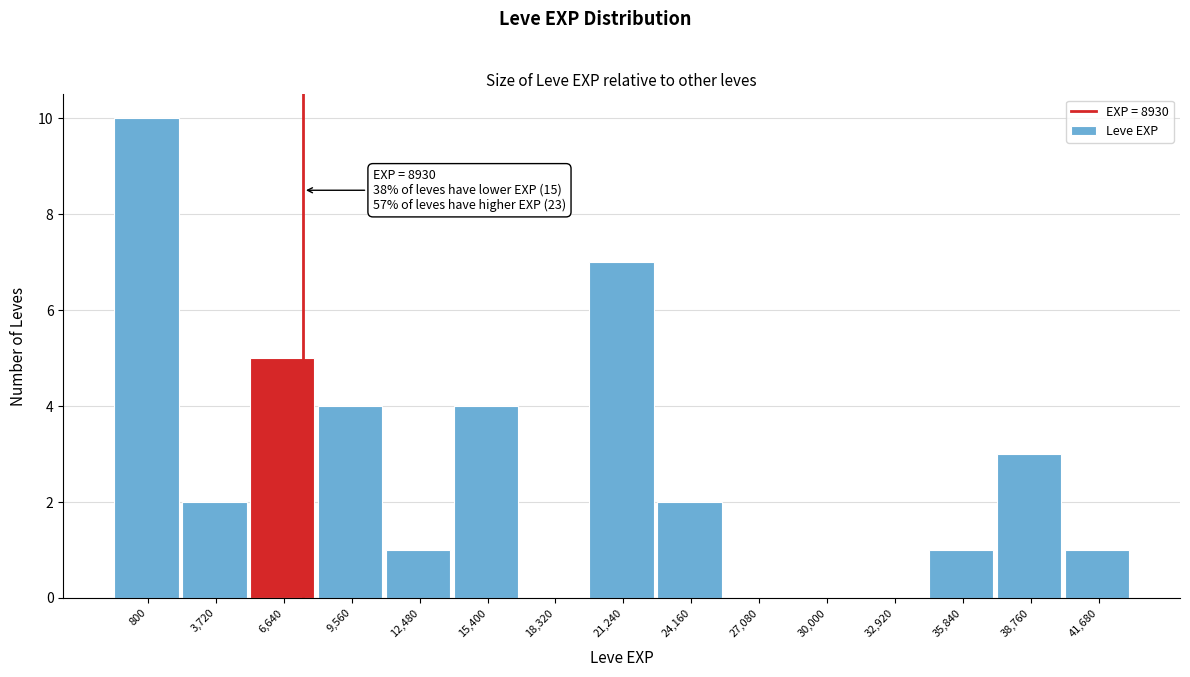

Reading left to right, extract all data points from this chart.

800=10	3,720=2	6,640=5	9,560=4	12,480=1	15,400=4	18,320=0	21,240=7	24,160=2	27,080=0	30,000=0	32,920=0	35,840=1	38,760=3	41,680=1